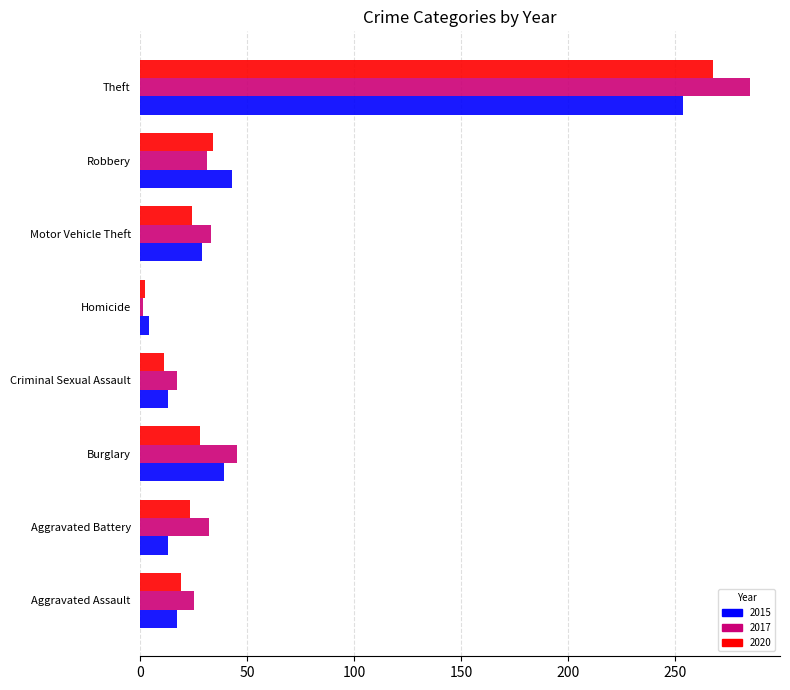

How many distinct data groups are displayed?

3